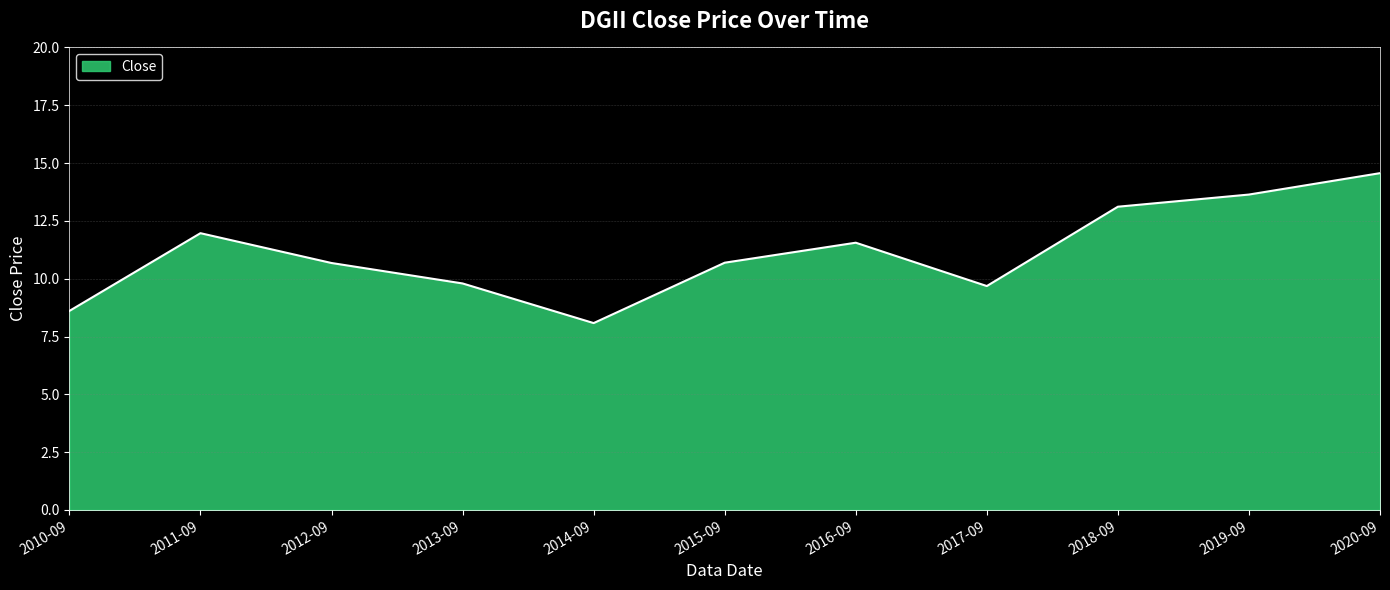

The value at 2013-09 is 9.8. True or false?

True